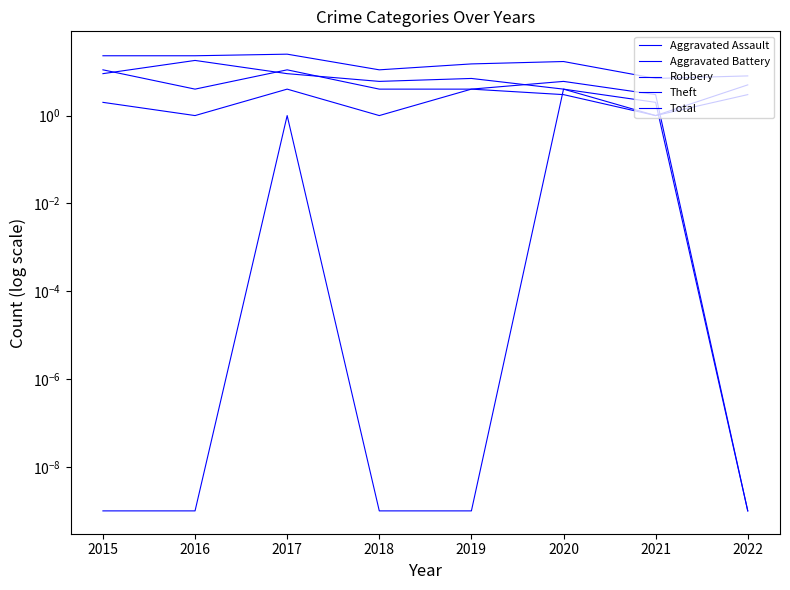

How many data points does each series have?

8